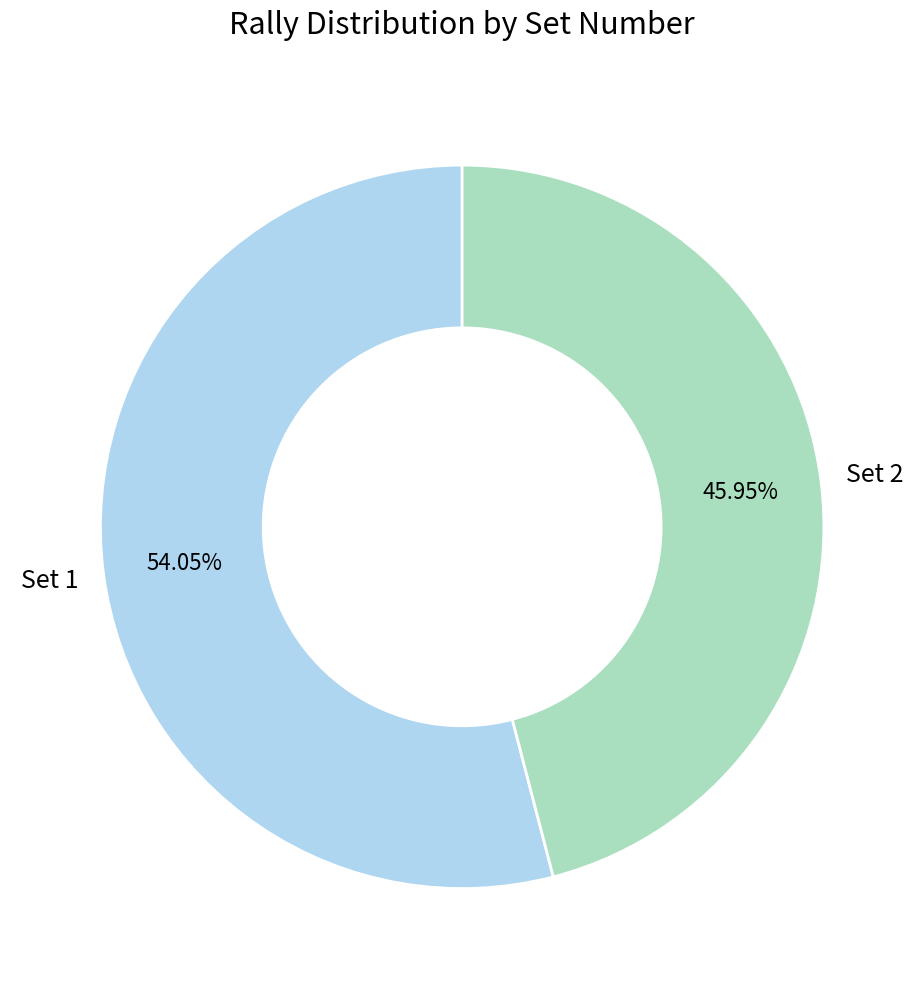

What percentage is the Set 1 slice, to the nearest percent?

54%